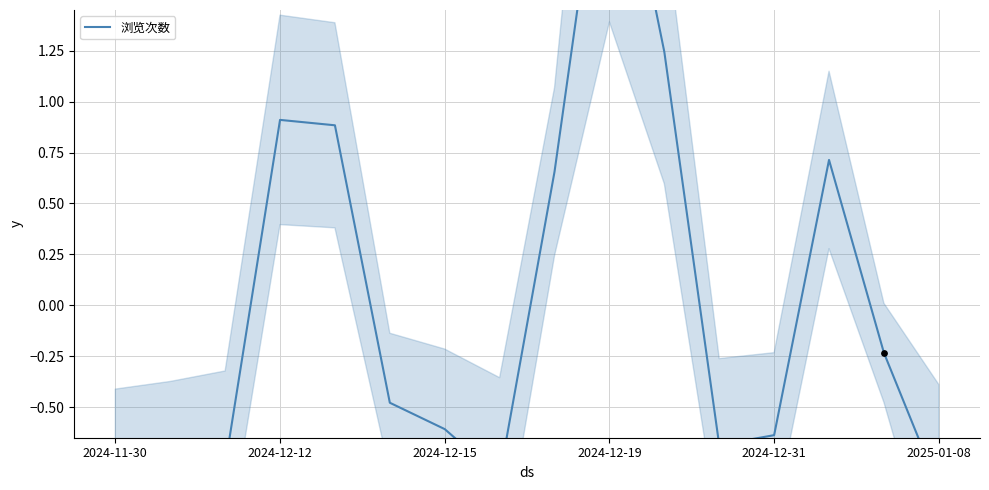

What is the change in value from 8 to 9?

+1.9